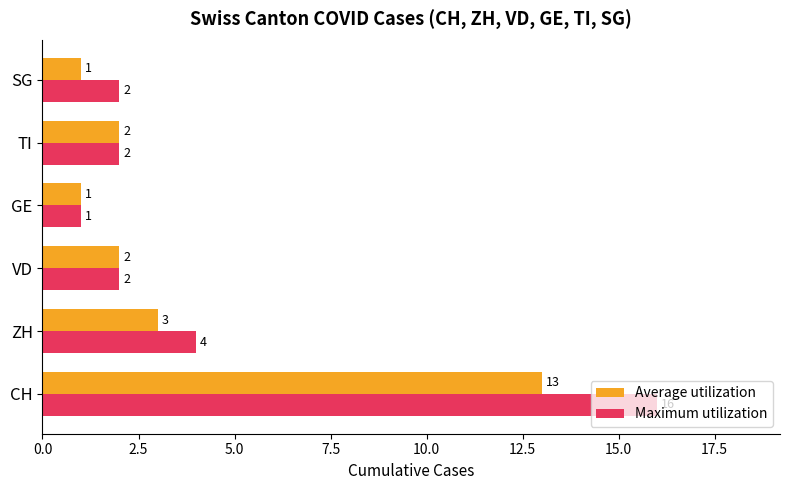

How many data points does each series have?

6